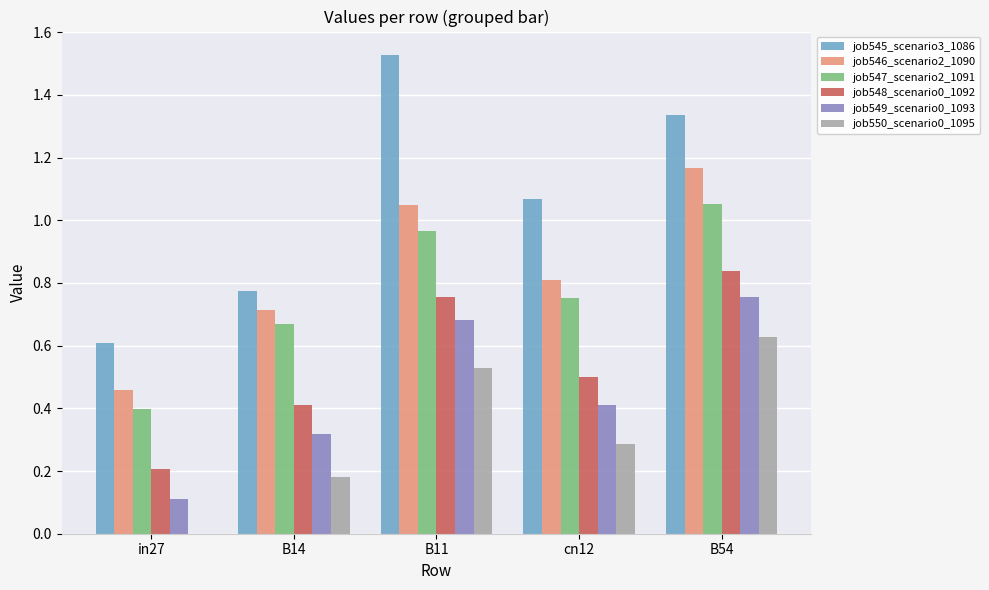

Where does the job545_scenario3_1086 series first go above 1?

B11